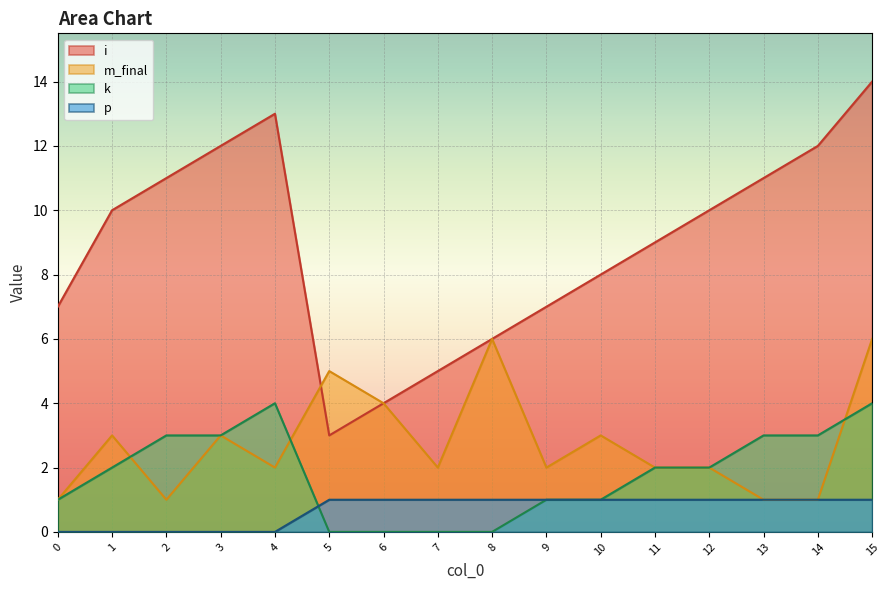

What is the average value of the i series?

9